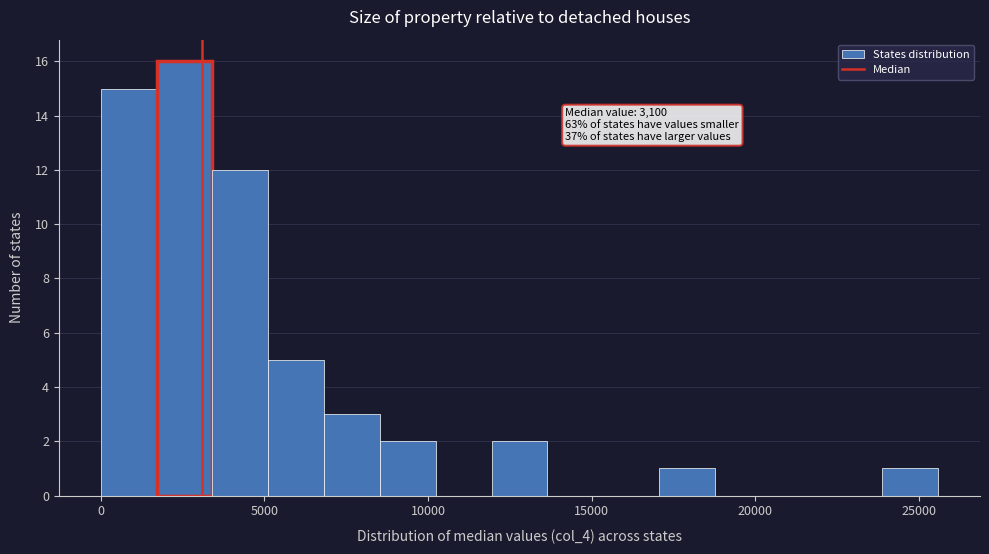

Around what value on the x-axis is the tallest bar? Give the approximate position of its centre, as read against the axis.

2500